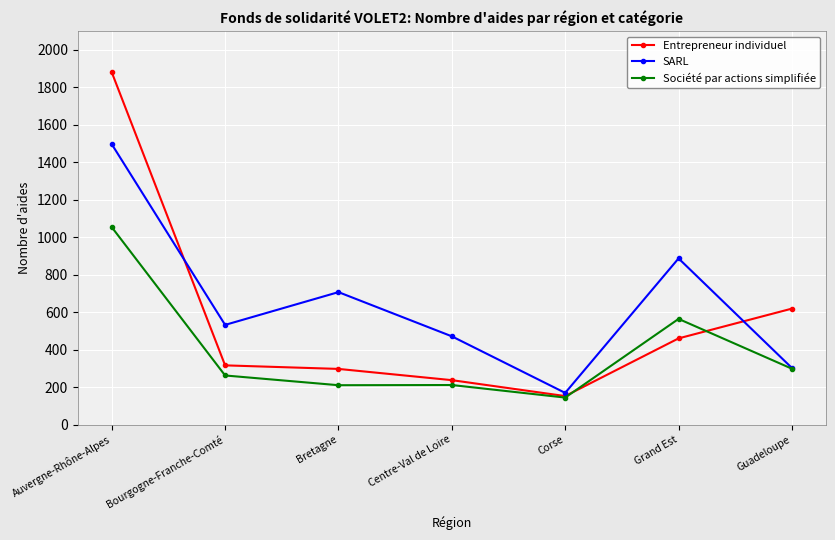

Is this an area chart (filled region under the line)?

No